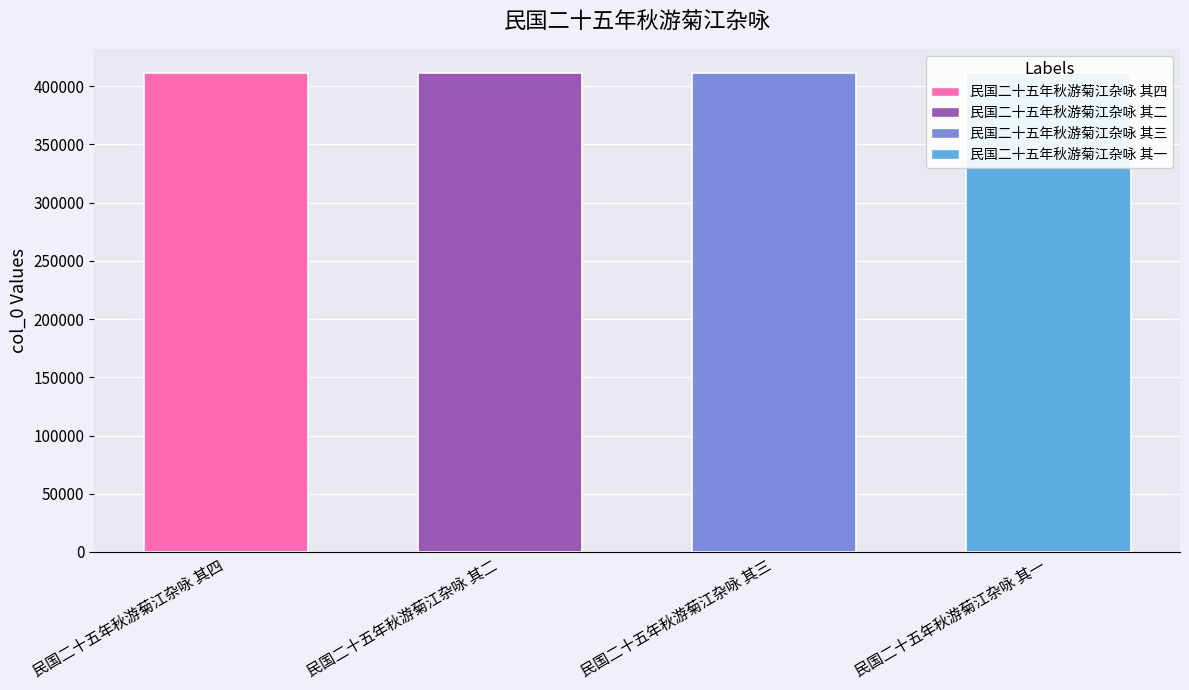

The chart shows a value of 411408 at 民国二十五年秋游菊江杂咏 其一. True or false?

True